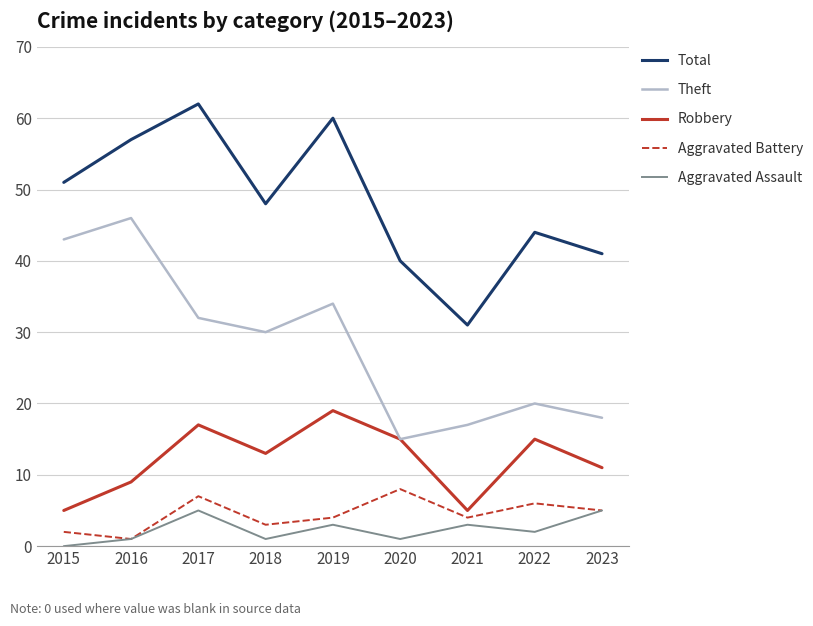

Where is Robbery nearest to the value 12?

2018